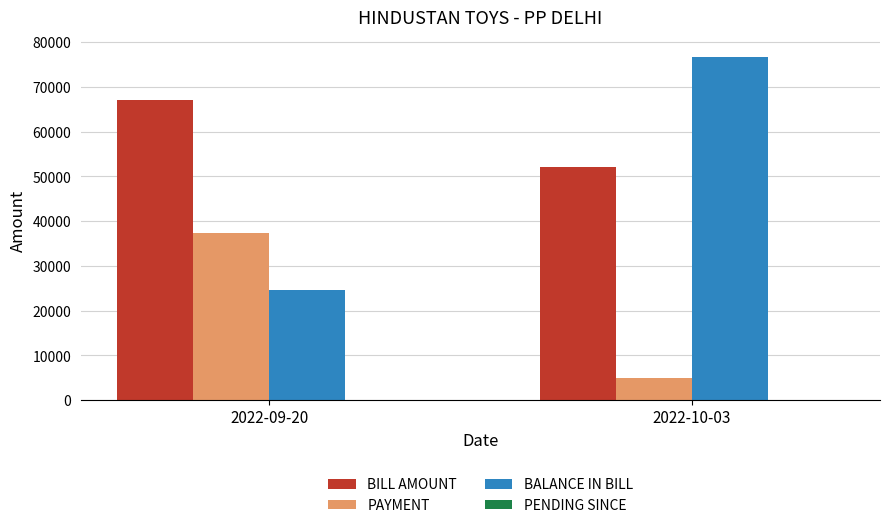

How many groups of bars are there?

2